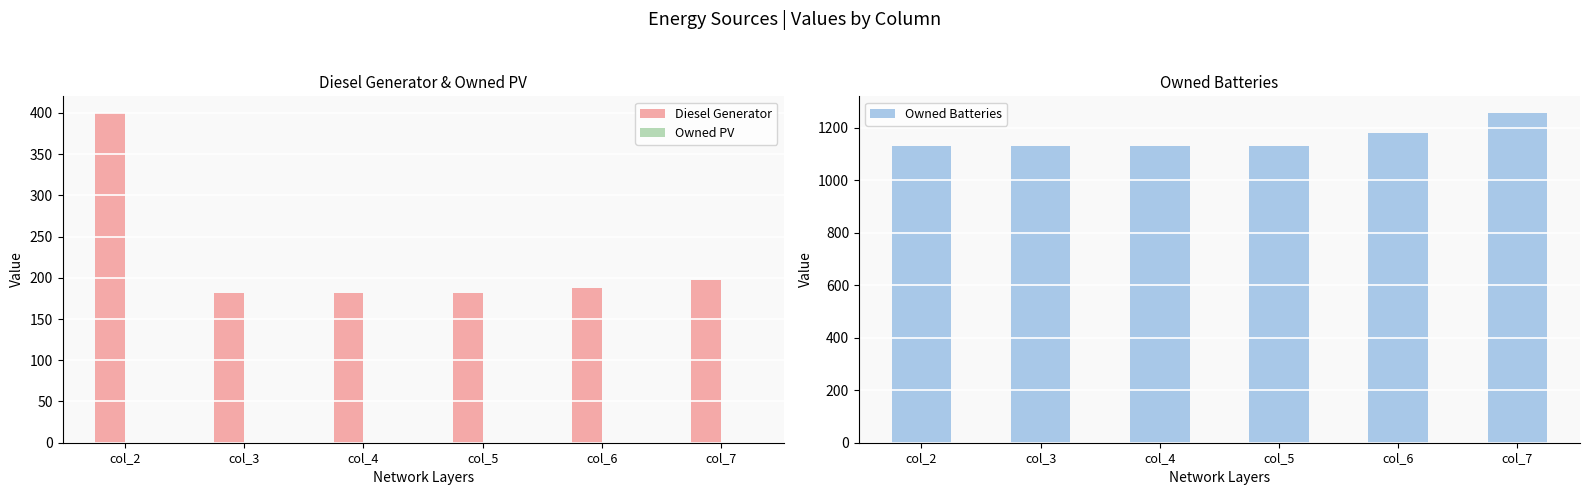

Is it true that Owned Batteries equals 1933.1 at col_3?

False